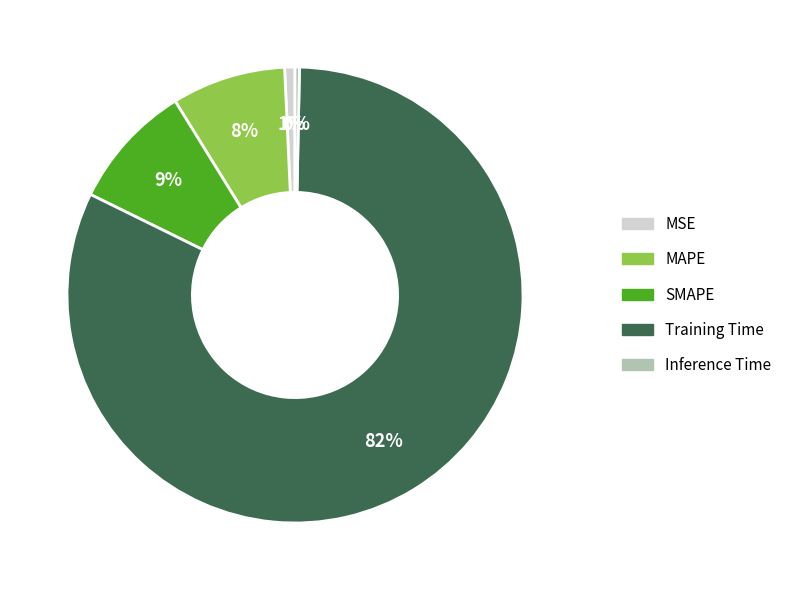

Between Inference Time and Training Time, which is larger?

Training Time